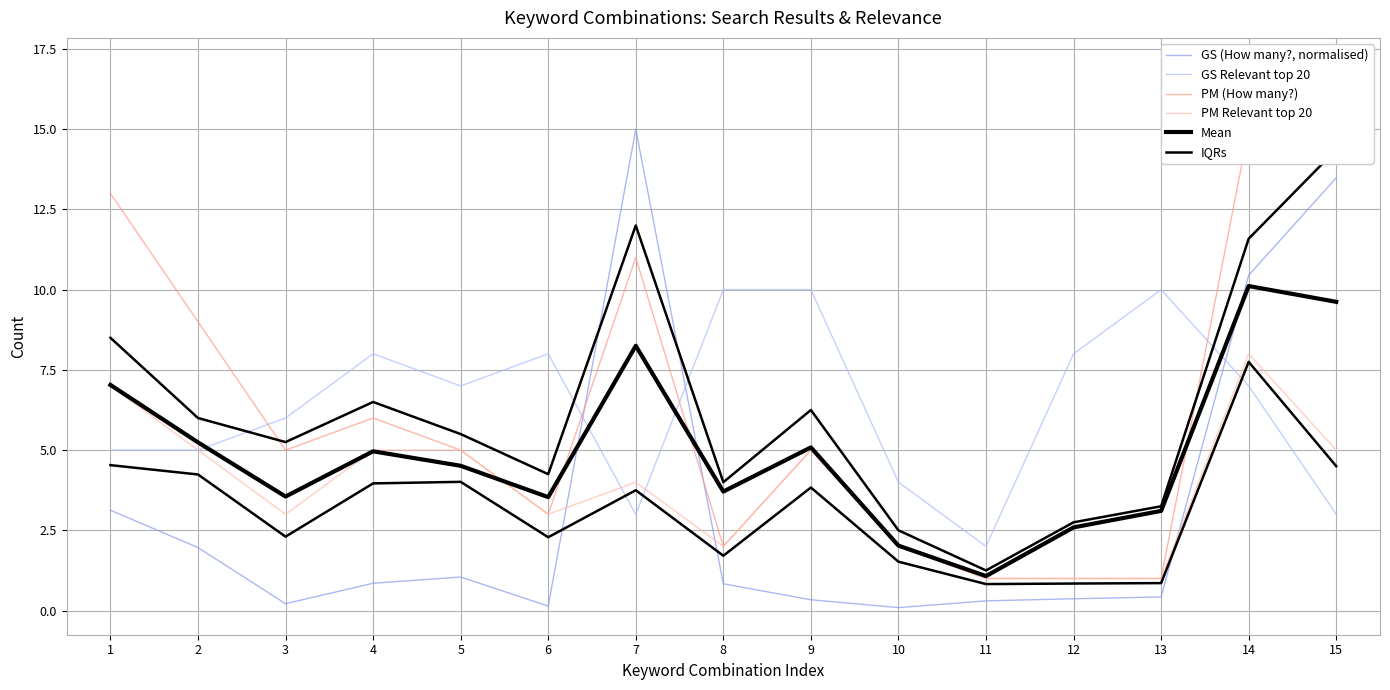

True or false: Mean and PM Relevant top 20 cross at least once.

True